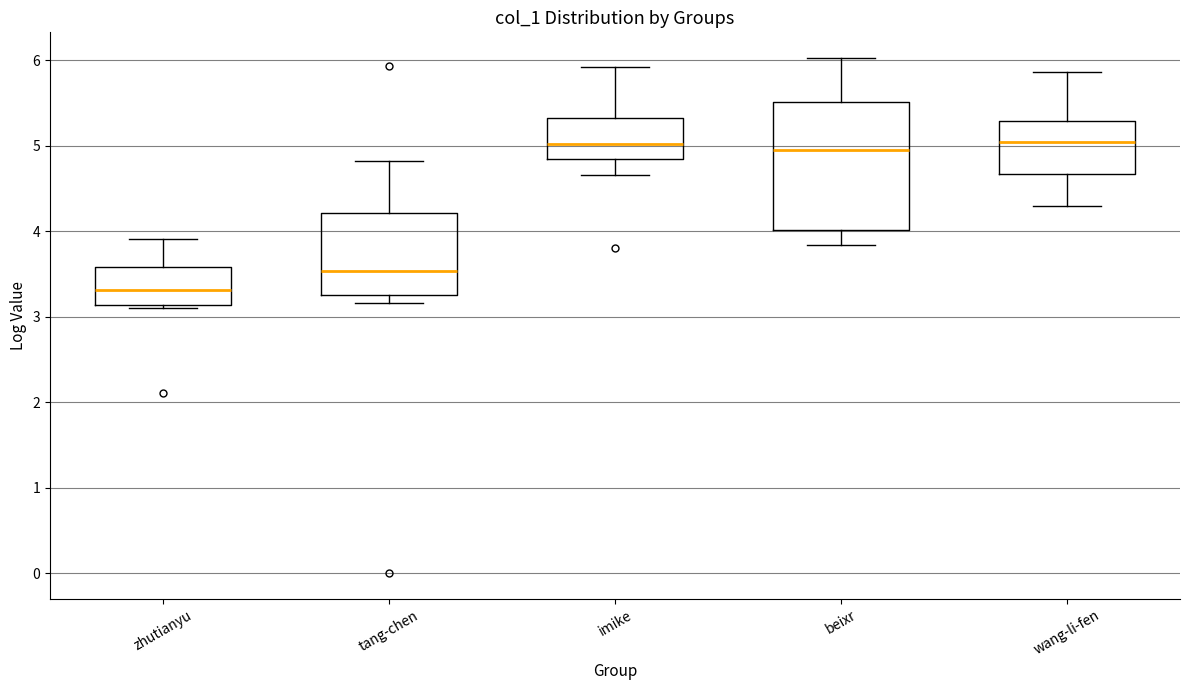

Reading left to right, read every box against the y-axis: the position of its median line, the range the box covers, and the ends of its whiskers. The values are not printed on the chart, so give them approximately, as read against the axis.

zhutianyu: median 3.3, box 3.1 to 3.6, whiskers 3.1 (just below the box's lower edge) to 3.9
tang-chen: median 3.5, box 3.3 to 4.2, whiskers 3.2 to 4.8
imike: median 5.0, box 4.8 to 5.3, whiskers 4.7 to 5.9
beixr: median 5.0, box 4.0 to 5.5, whiskers 3.8 to 6.0
wang-li-fen: median 5.0, box 4.7 to 5.3, whiskers 4.3 to 5.9